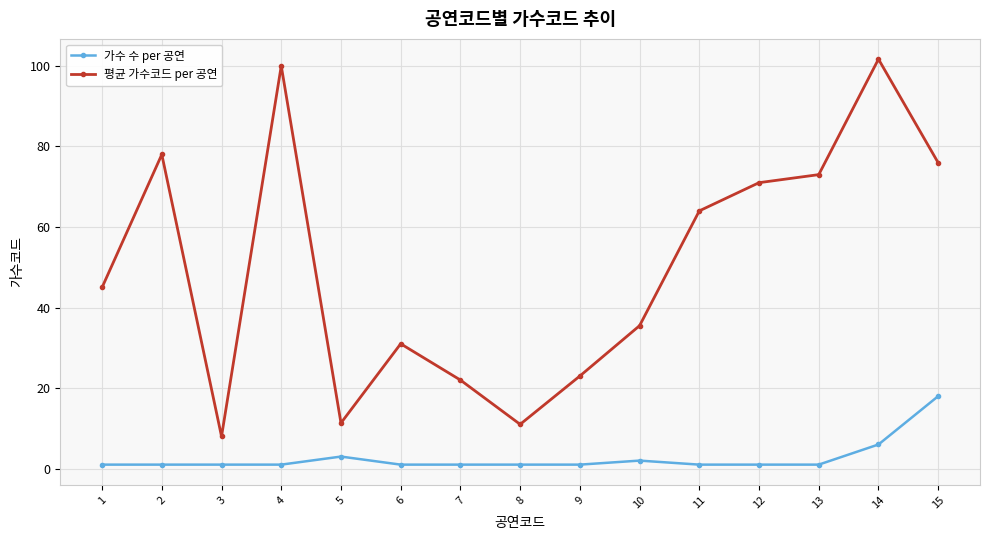

At 10, list the series in order from largest to smallest.

평균 가수코드 per 공연, 가수 수 per 공연